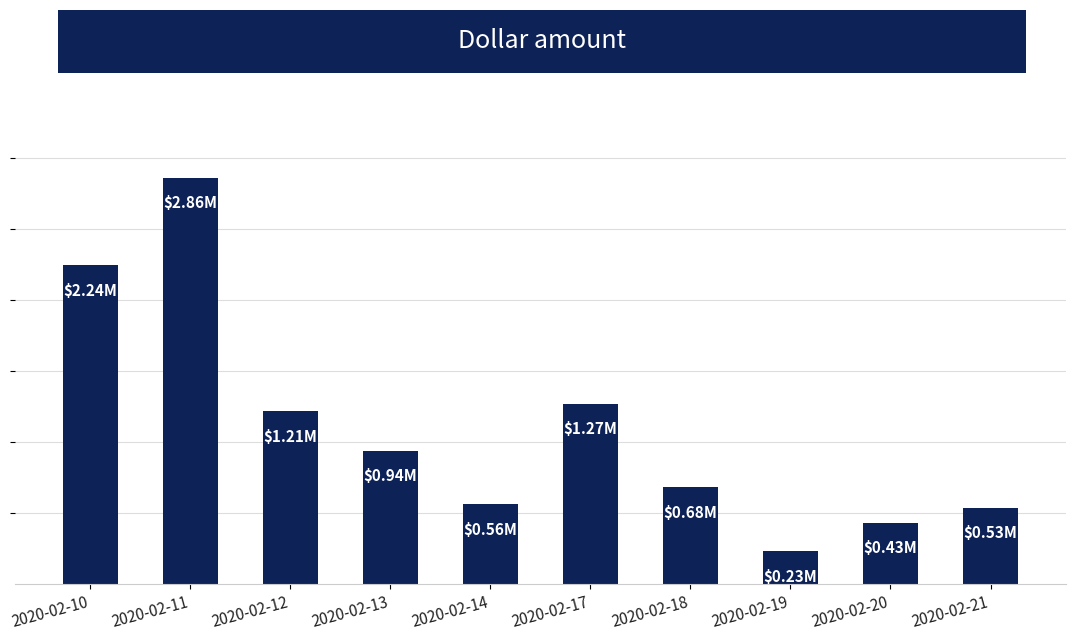

At which label is the value closest to 1542650?

2020-02-17